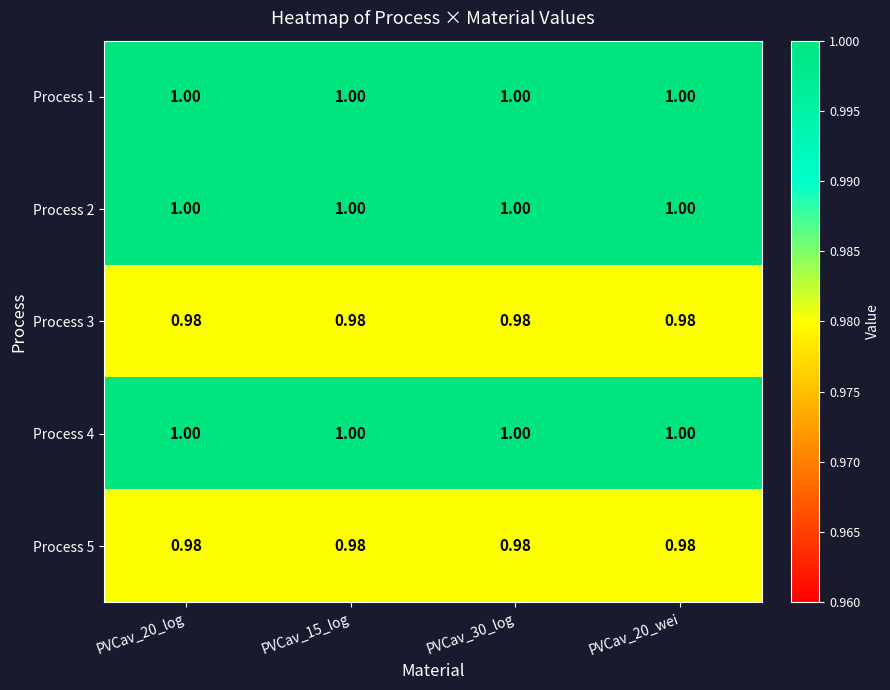

Is the value of Process 4 at PVCav_15_log greater than the value of Process 5 at PVCav_15_log?

Yes